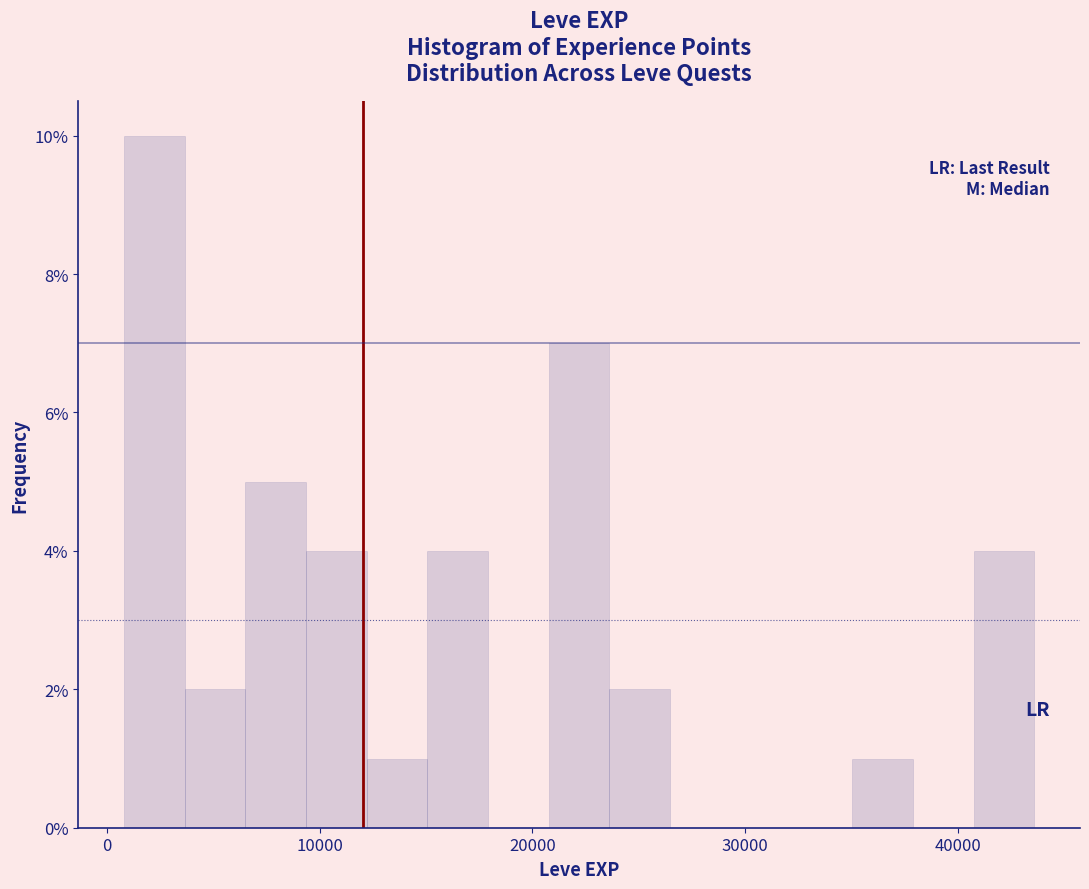

Around what value on the x-axis is the tallest bar? Give the approximate position of its centre, as read against the axis.

2000